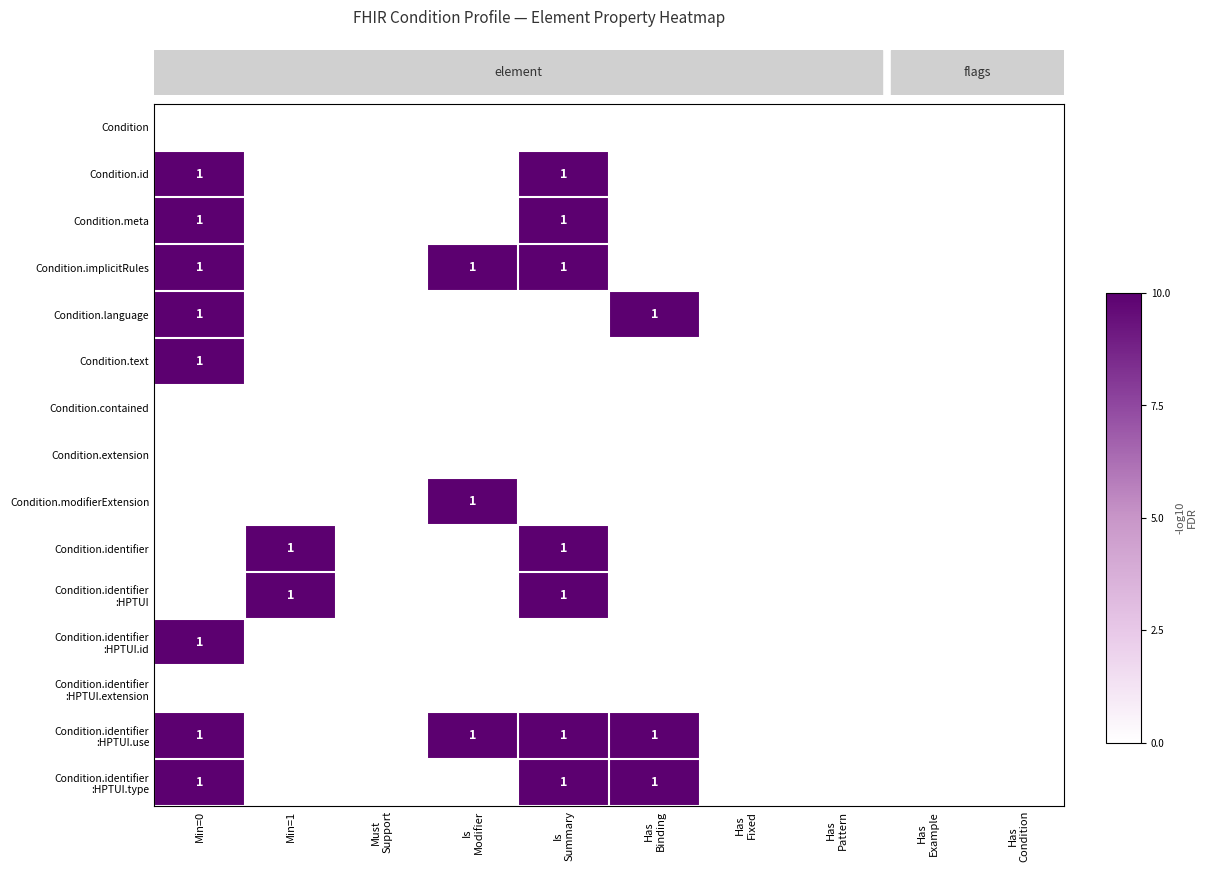

What is the spread (max minus min) of values at Is
Modifier?

1